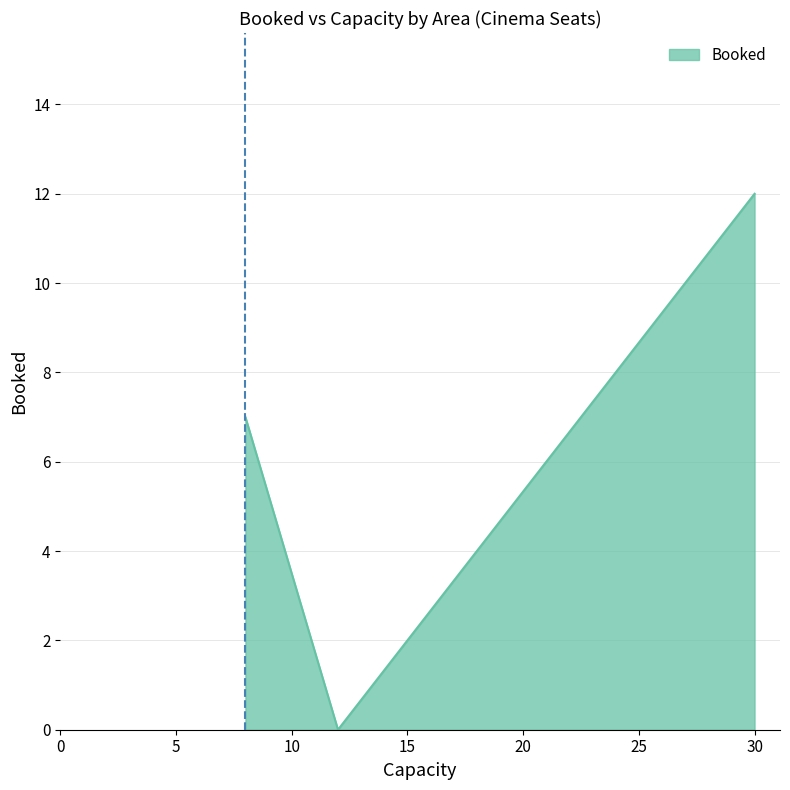

What is the sum of all values?

19